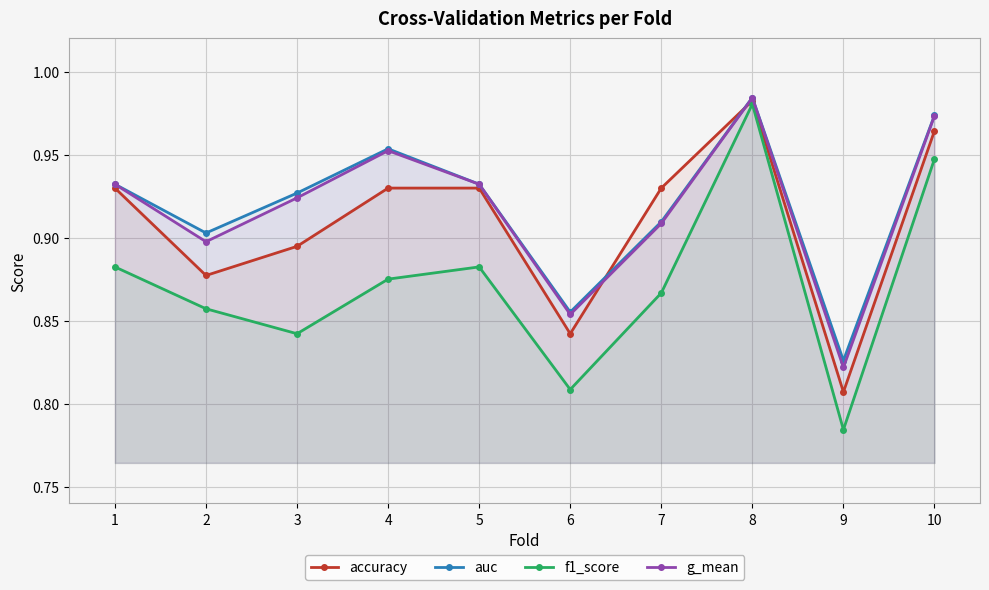

How many lines are shown in the chart?

4